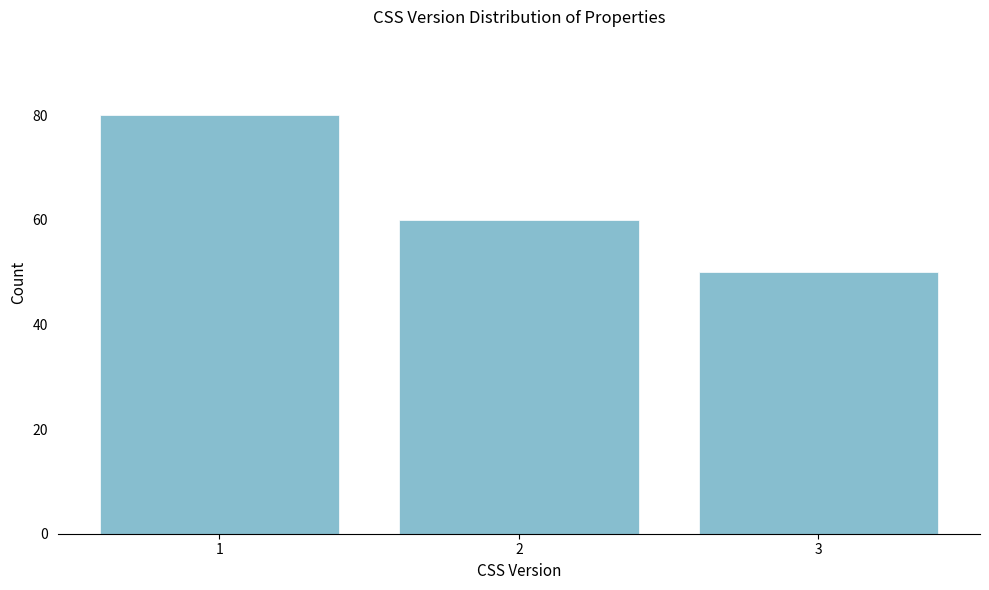

Reading left to right, transcribe all the data shown in this chart.

80	60	50